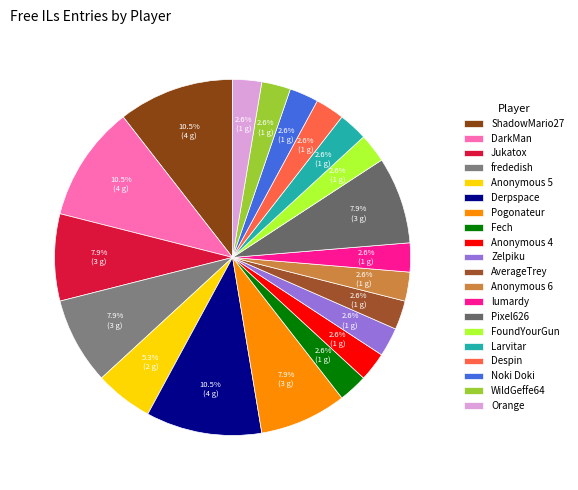

How many segments does this pie chart have?

20